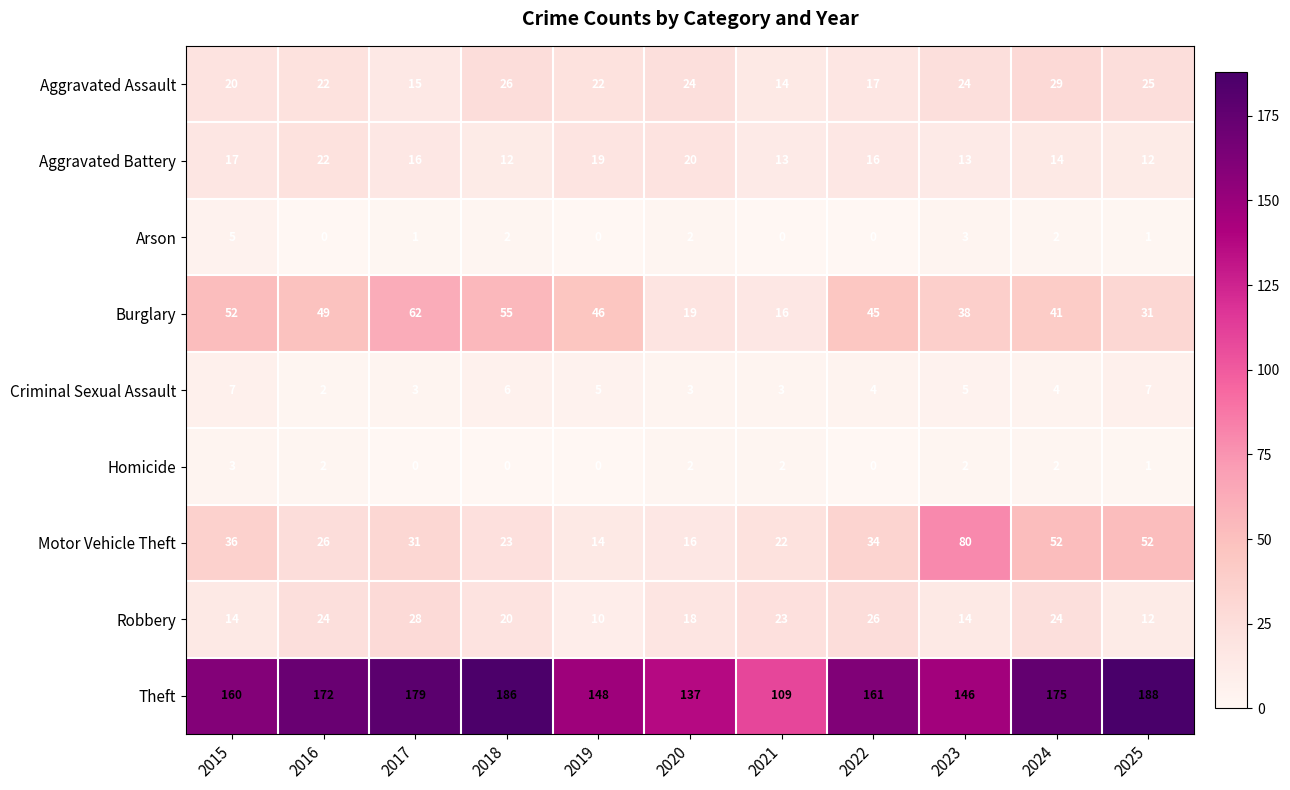

Is it true that Burglary equals 24 at 2023?

False